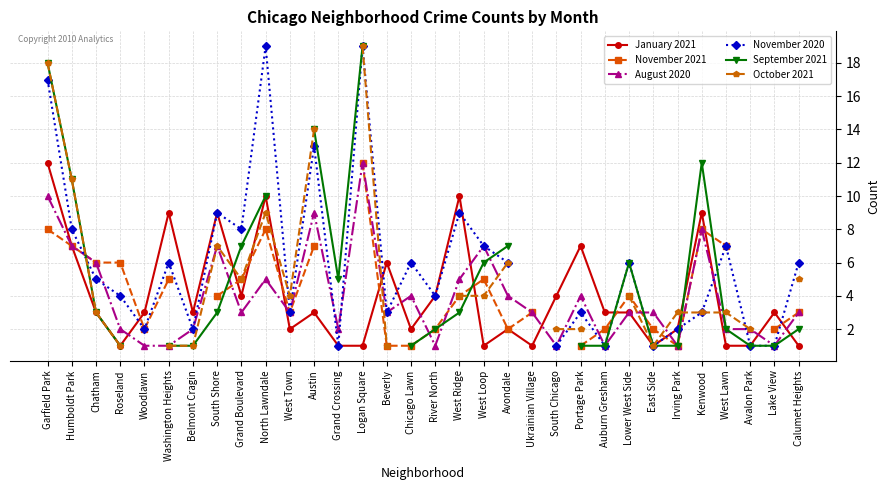

Where is November 2021 nearest to the value 6?

Chatham